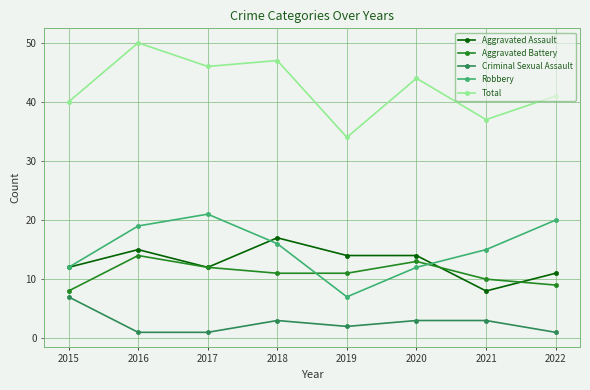

Reading right to left, list all the values displayed in this chart.

Aggravated Assault: 2022=11	2021=8	2020=14	2019=14	2018=17	2017=12	2016=15	2015=12
Aggravated Battery: 2022=9	2021=10	2020=13	2019=11	2018=11	2017=12	2016=14	2015=8
Criminal Sexual Assault: 2022=1	2021=3	2020=3	2019=2	2018=3	2017=1	2016=1	2015=7
Robbery: 2022=20	2021=15	2020=12	2019=7	2018=16	2017=21	2016=19	2015=12
Total: 2022=41	2021=37	2020=44	2019=34	2018=47	2017=46	2016=50	2015=40